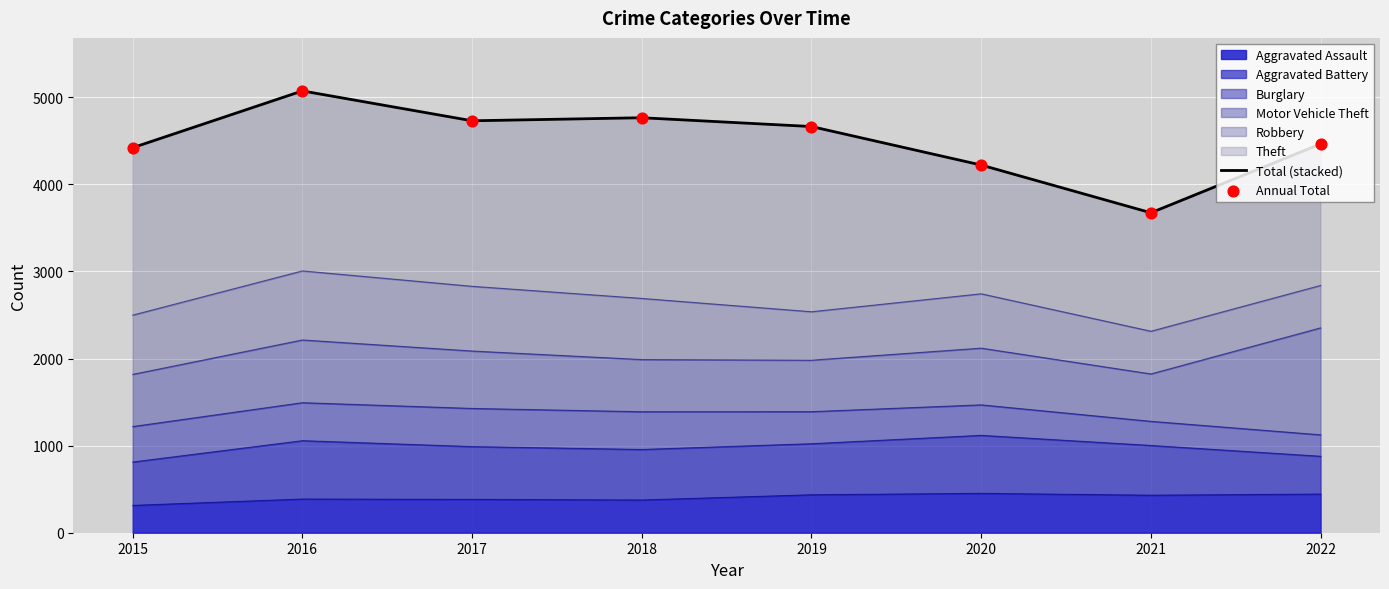

At how many categories does at least one series exceed 4200?

7